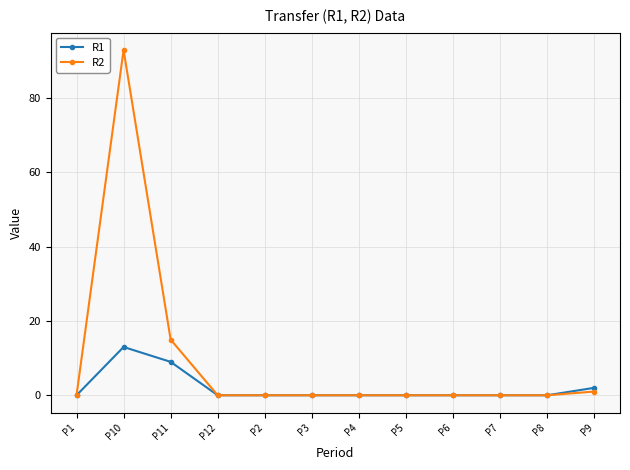

Rank the series at P11 from lowest to highest value.

R1, R2